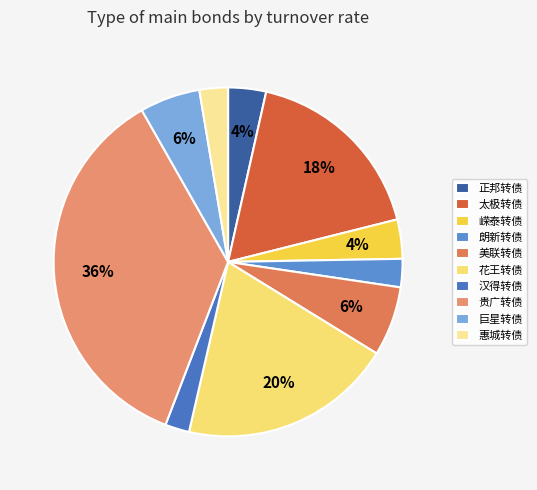

Count the number of slices in the pie.

10